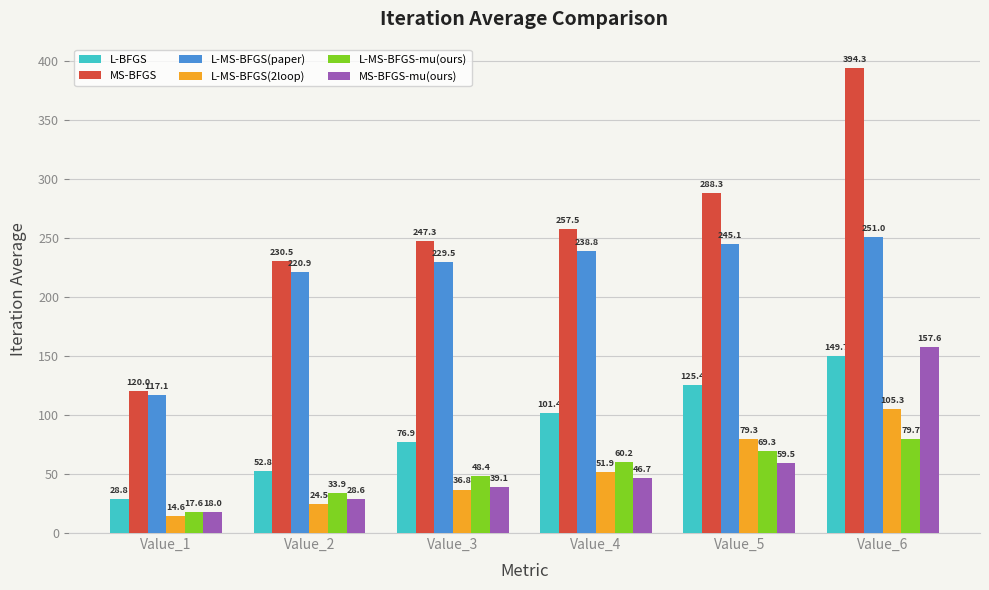

Which category has the highest value in the L-MS-BFGS(paper) series?

Value_6